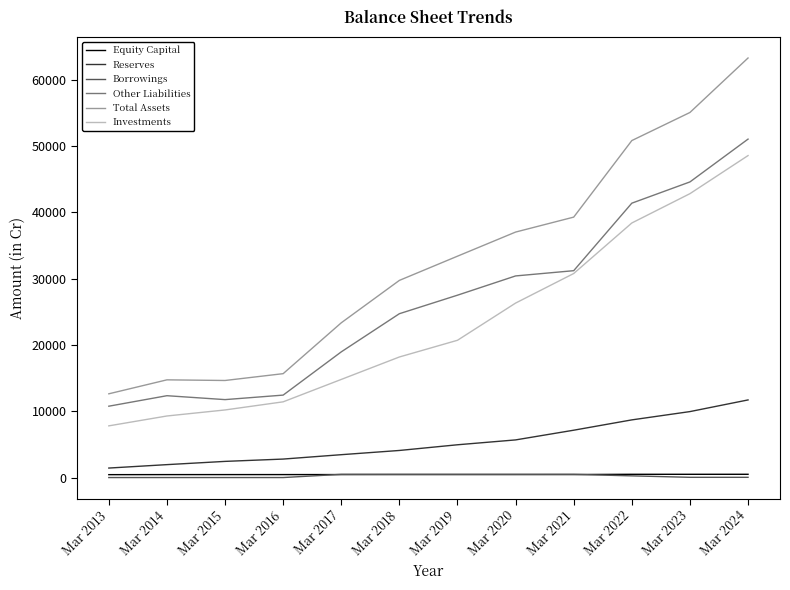

List the labels in order of Investments value, largest first.

Mar 2024, Mar 2023, Mar 2022, Mar 2021, Mar 2020, Mar 2019, Mar 2018, Mar 2017, Mar 2016, Mar 2015, Mar 2014, Mar 2013